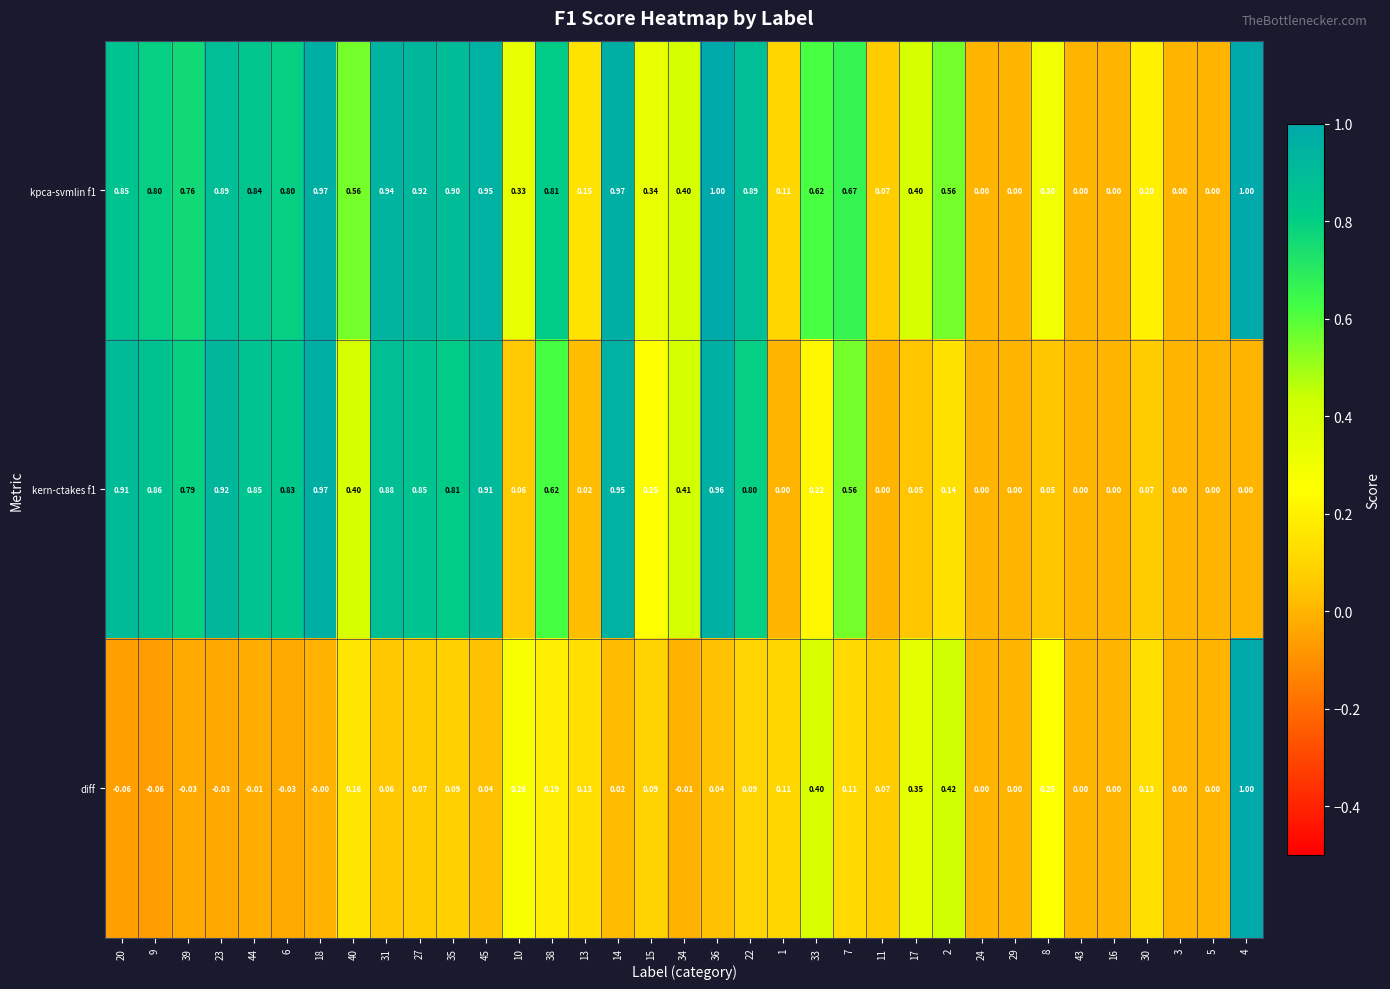

How many series are shown in this chart?

3